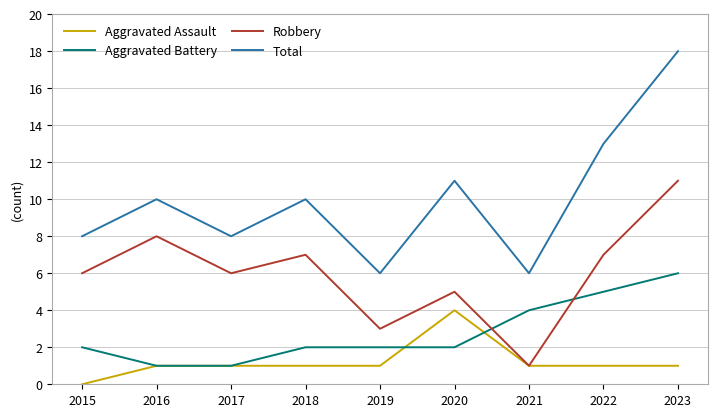

What is the highest value of the Aggravated Assault series?

4